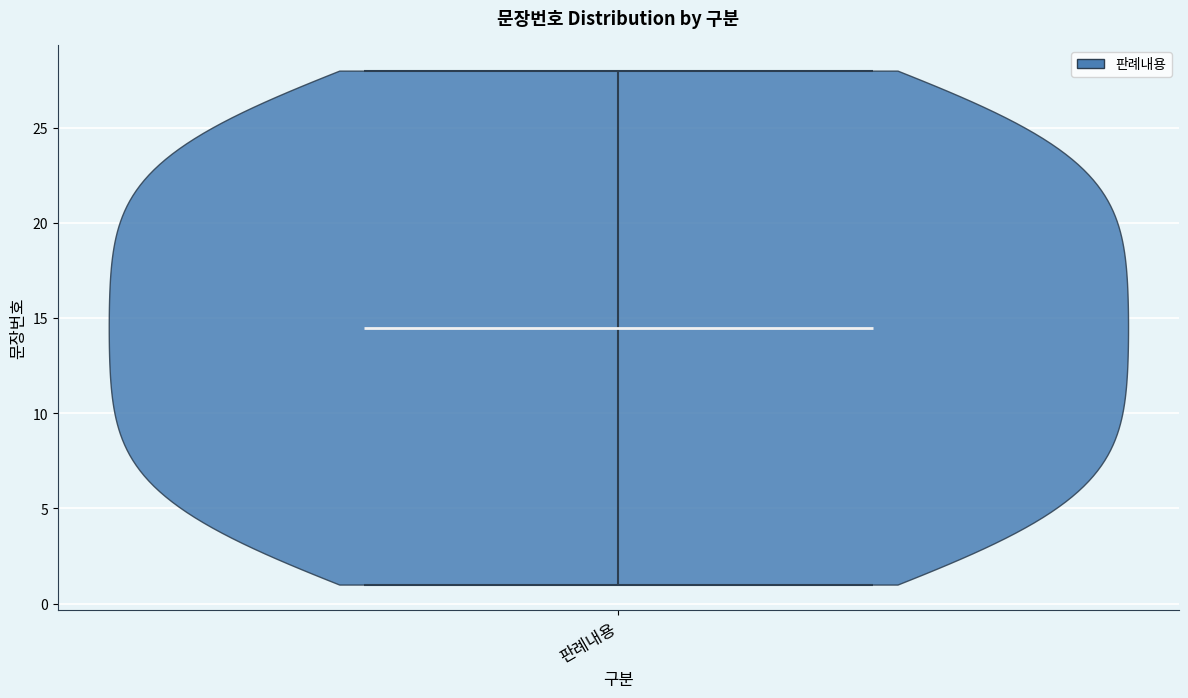

Read this violin plot against the y-axis: where its median line is, and the lowest and highest points the violin reaches. The values are not printed on the chart, so give them approximately, as read against the axis.

median line 14.5, lowest point 1.0, highest point 28.0